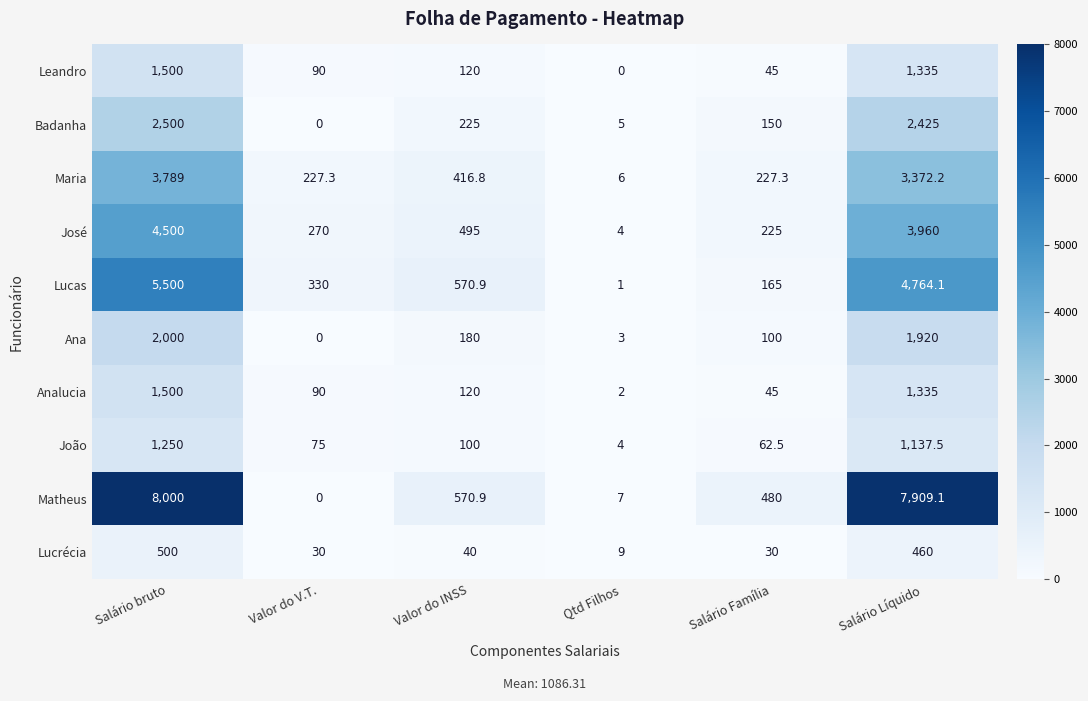

At which category does the chart reach its peak across all series?

Salário bruto